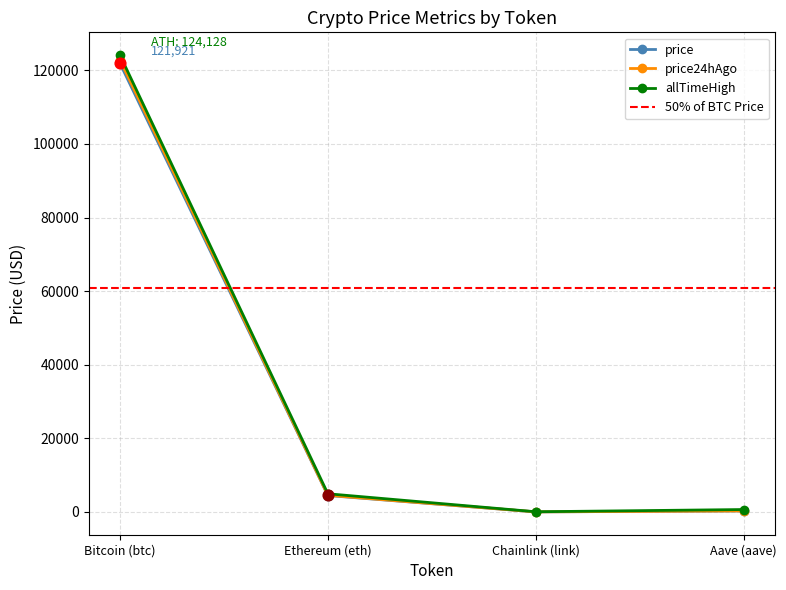

Which series has the largest Y range (max minus min)?

allTimeHigh